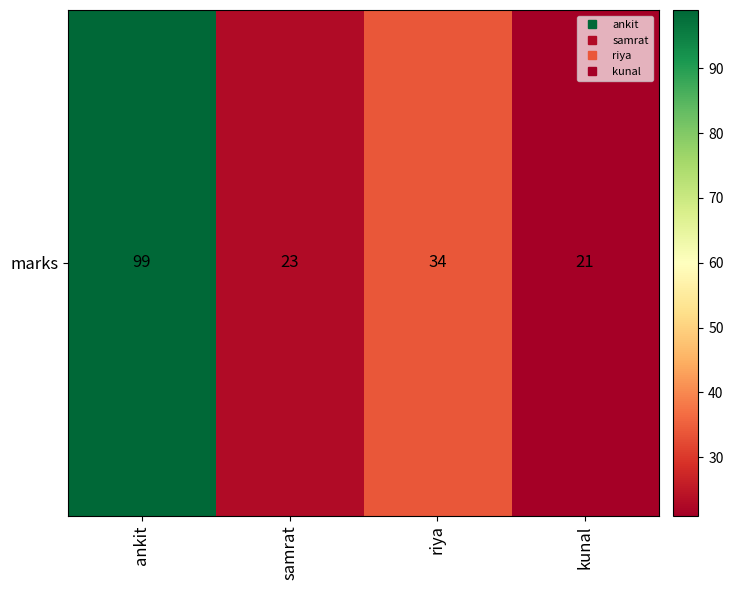

Which category has the lowest value across all series?

kunal